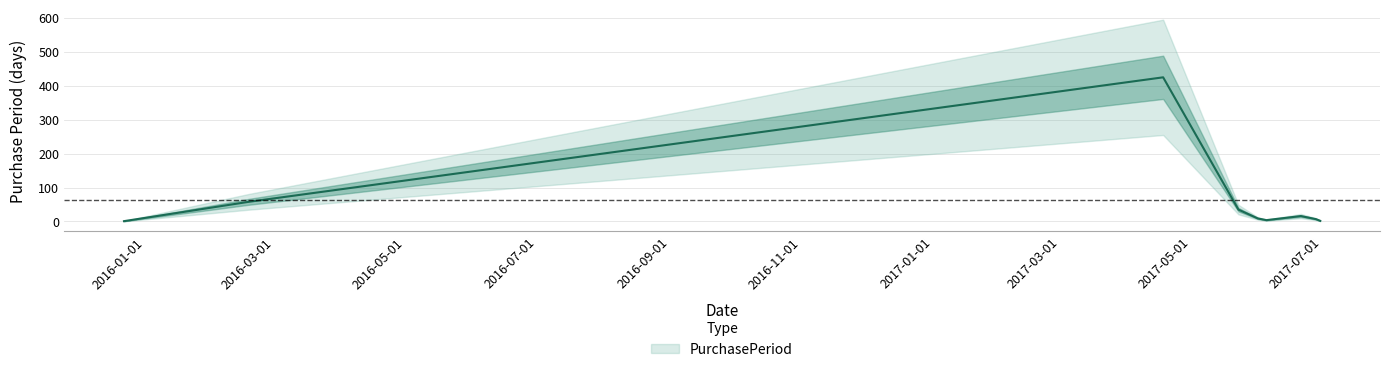

Is it true that the value at 2017-04-18 is 425?

True